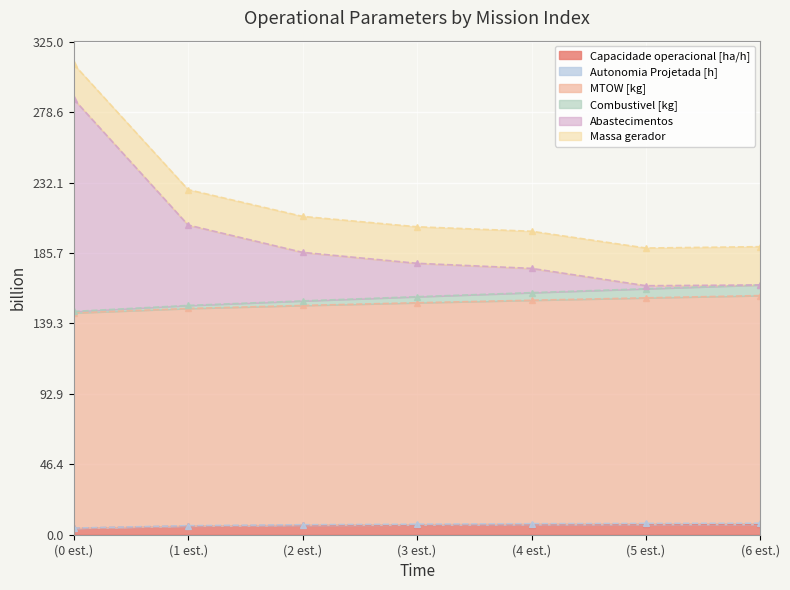

What is the spread (max minus min) of values at (1 est.)?

198.4